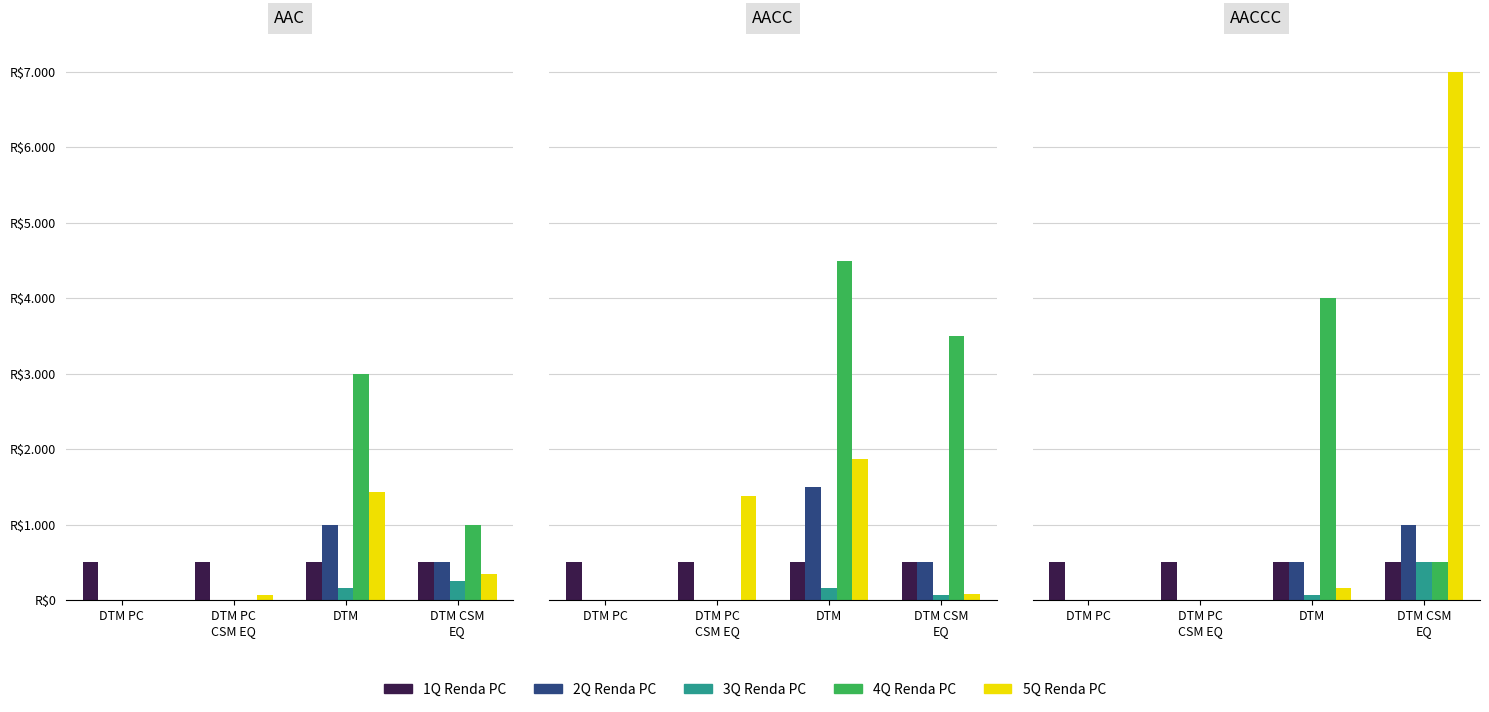

Rank the categories by 4Q Renda PC value from highest to lowest.

DTM, DTM CSM
EQ, DTM PC, DTM PC
CSM EQ